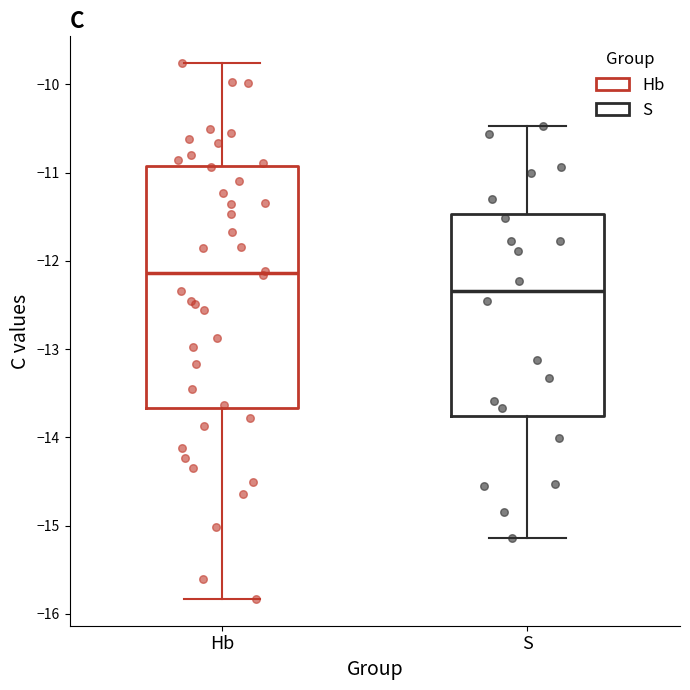

Reading left to right, transcribe this box plot: for each box, give where its median line is, the range the box spans, and where its two whiskers end, as read against the y-axis. The values are not printed on the chart, so give them approximately, as read against the axis.

Hb: median -12.1, box -13.7 to -10.9, whiskers -15.8 to -9.8
S: median -12.3, box -13.8 to -11.5, whiskers -15.1 to -10.5